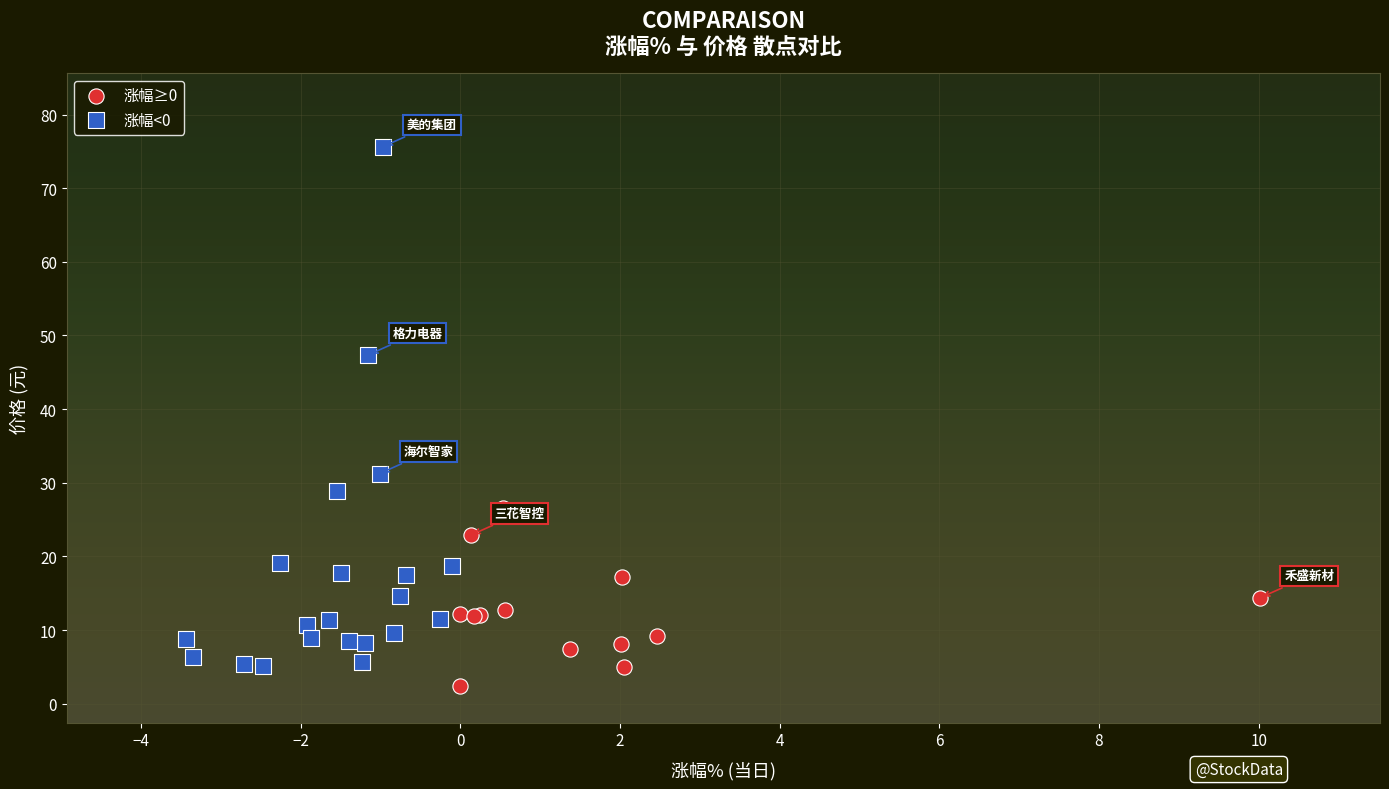

Which series reaches the maximum Y coordinate?

涨幅<0